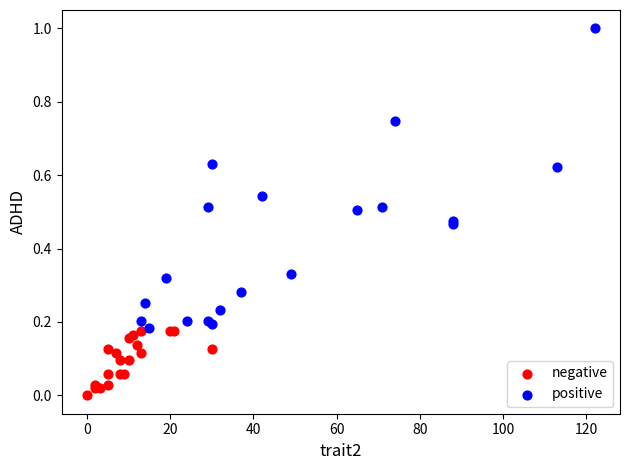

Which series has the widest spread of Y values?

positive